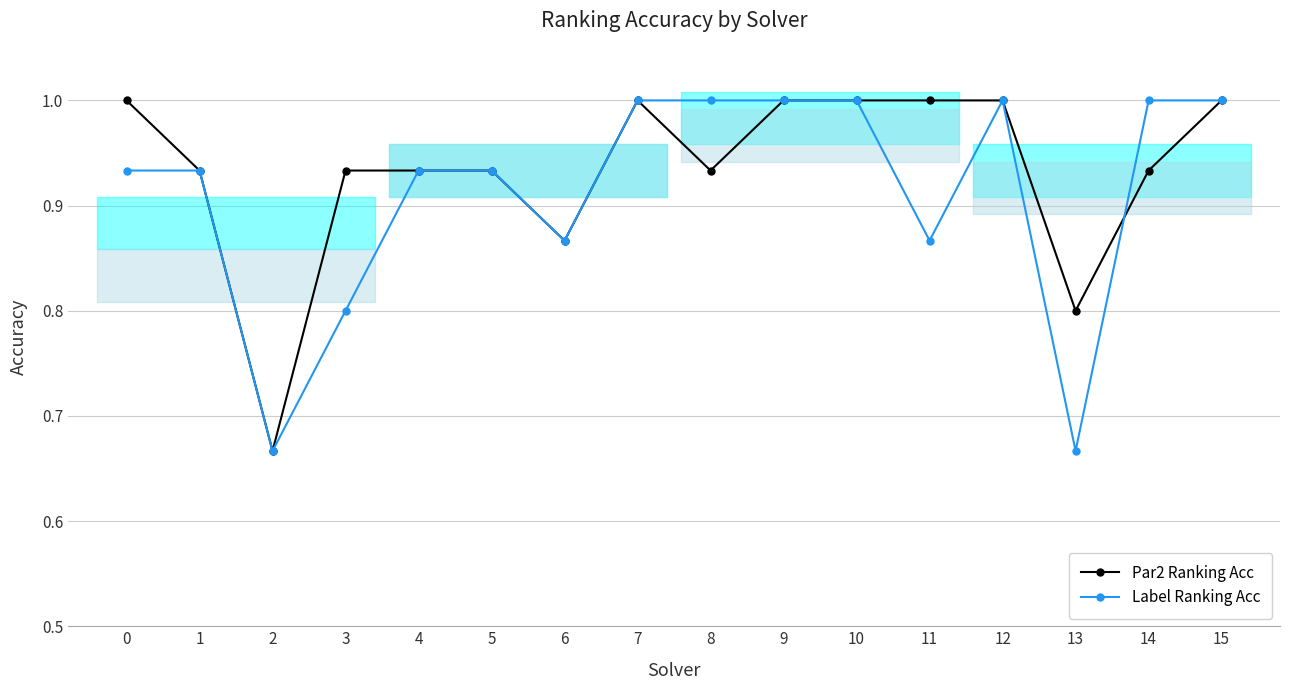

Where do Label Ranking Acc and Par2 Ranking Acc first cross each other?

13 and 14